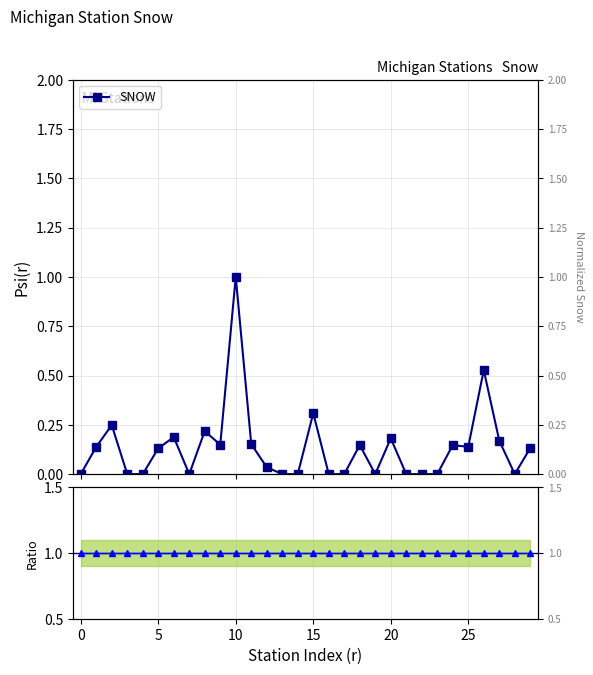

Rank the series at 28 from highest to lowest value.

Ratio to SNOW, SNOW